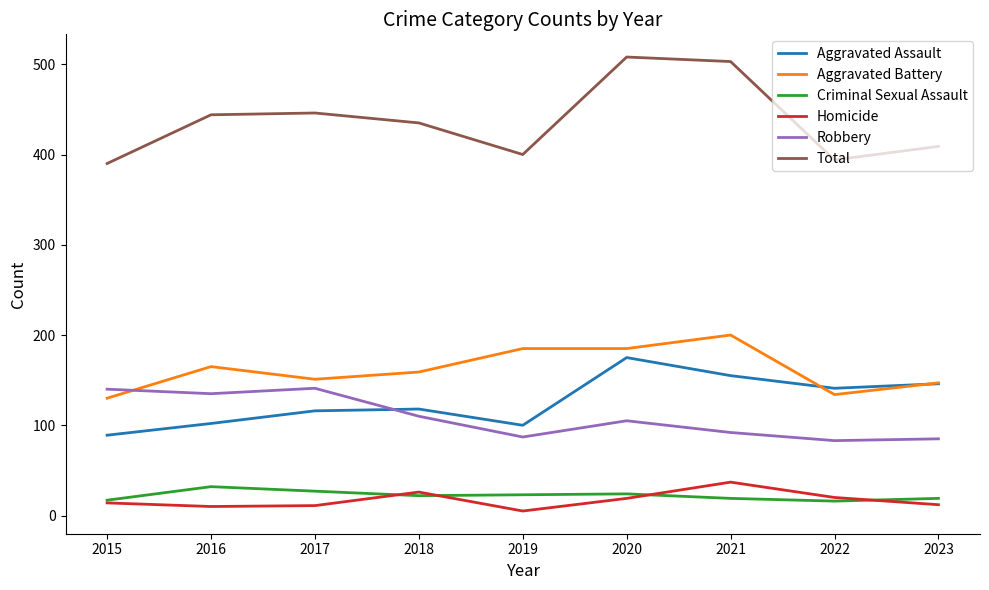

Rank the series by their maximum value, from lowest to highest.

Criminal Sexual Assault, Homicide, Robbery, Aggravated Assault, Aggravated Battery, Total